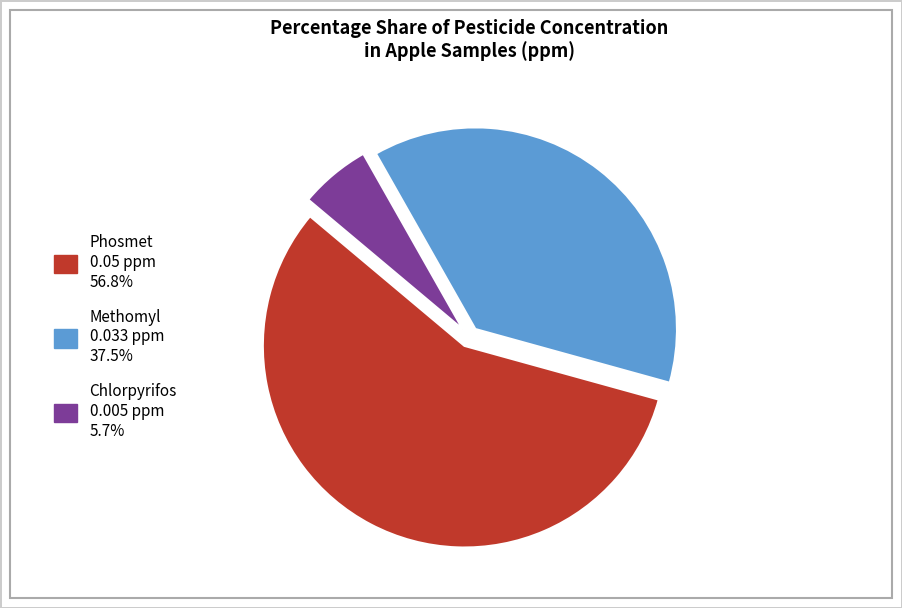

Is Methomyl 0.033 ppm 37.5% the majority of the pie?

No